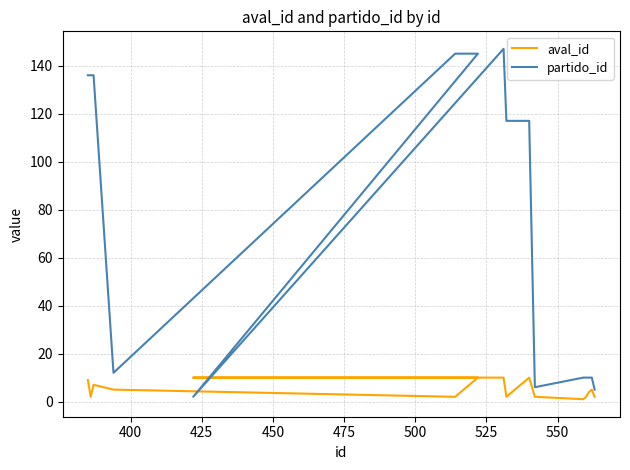

List the series in order of their peak value, lowest first.

aval_id, partido_id